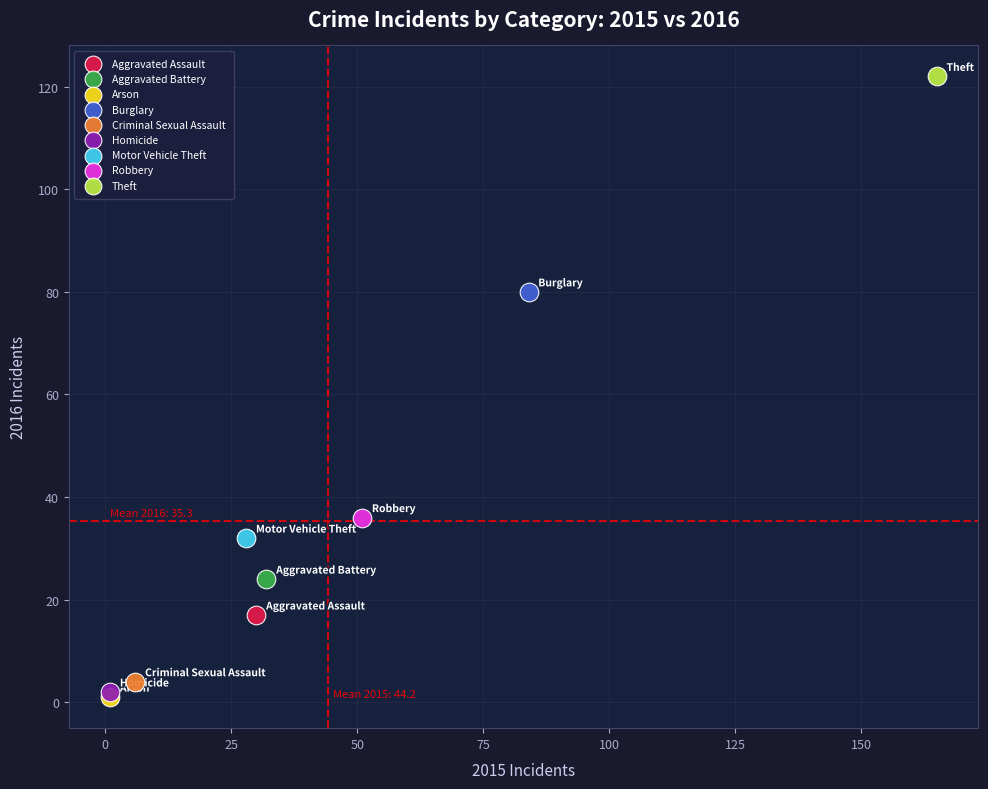

What are all the series names shown in the legend?

Aggravated Assault, Aggravated Battery, Arson, Burglary, Criminal Sexual Assault, Homicide, Motor Vehicle Theft, Robbery, Theft